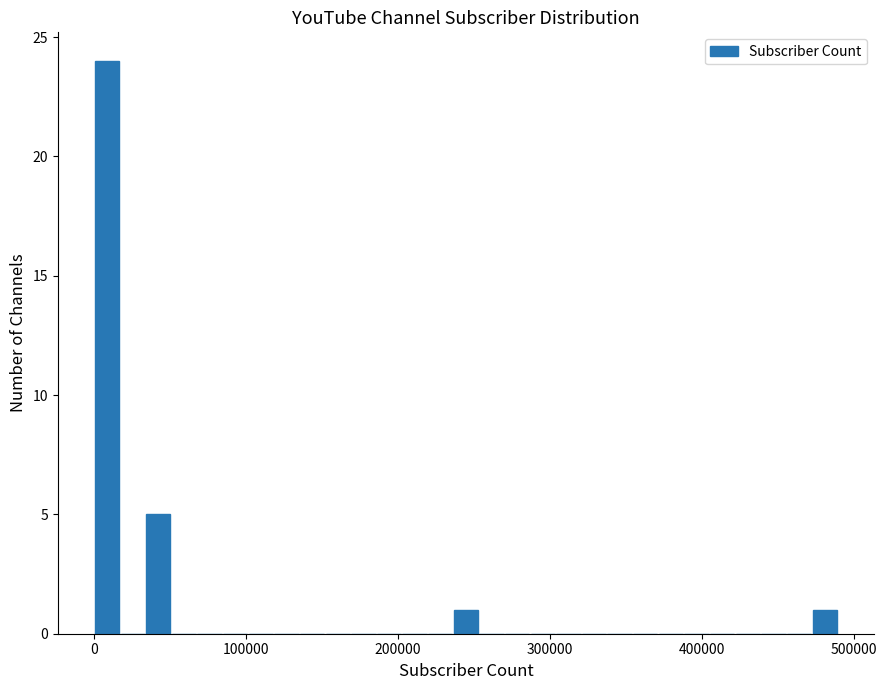

Around what value on the x-axis is the tallest bar? Give the approximate position of its centre, as read against the axis.

10000